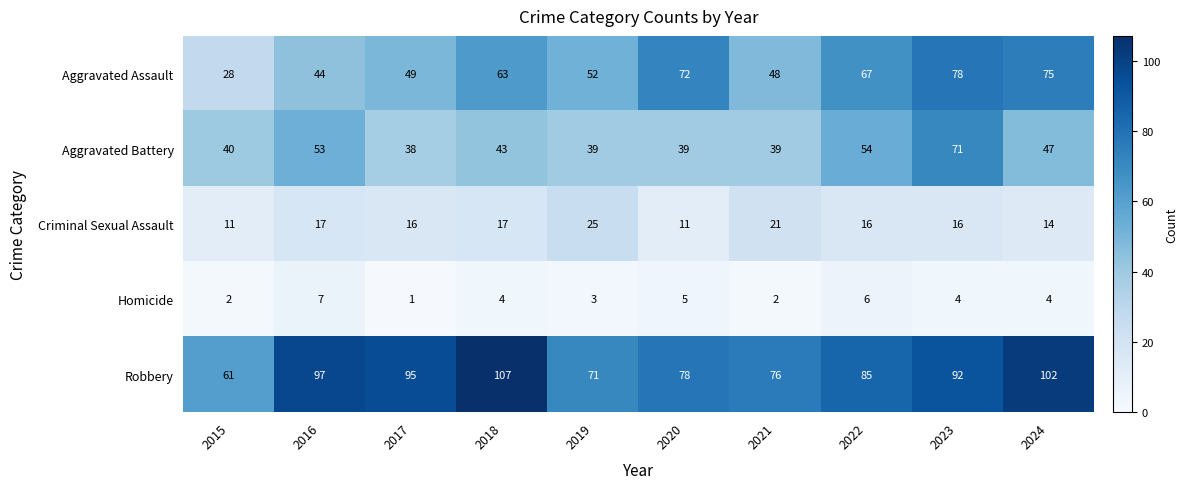

What is the total value across all series at 2023?

261